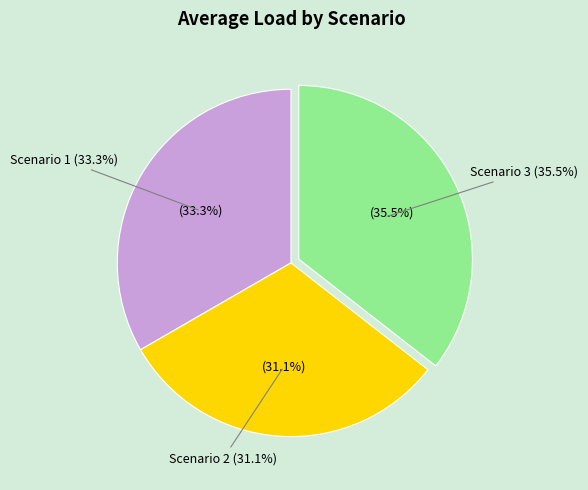

Which category has the smallest portion of the pie?

Scenario 2